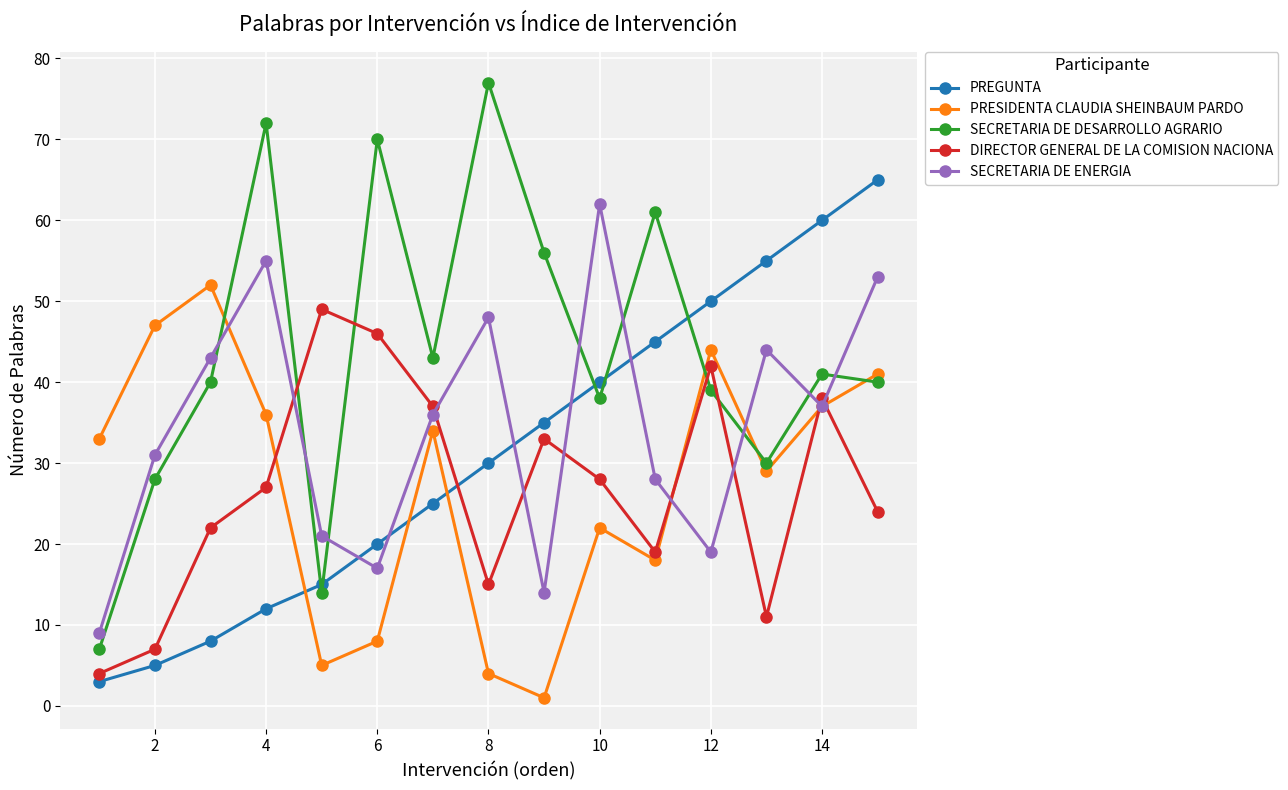

What is the highest value of the PREGUNTA series?

65